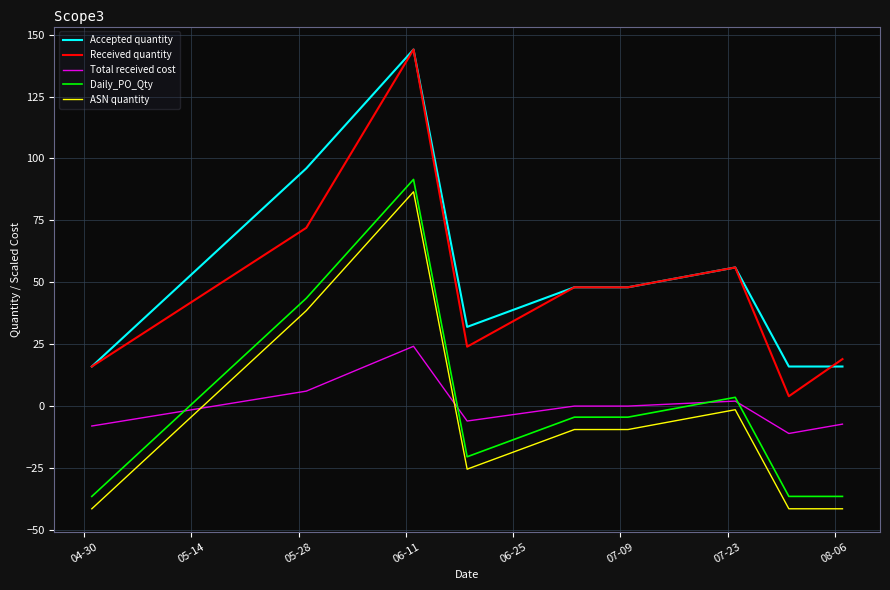

True or false: Accepted quantity and Daily_PO_Qty cross at least once.

False